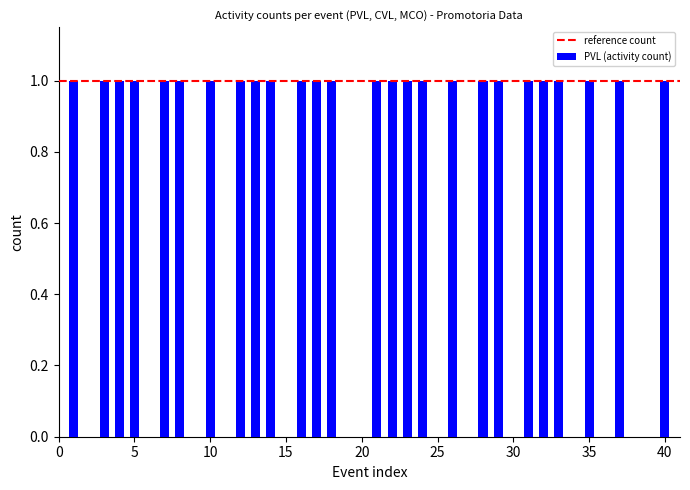

Count the number of categories in the chart.

40